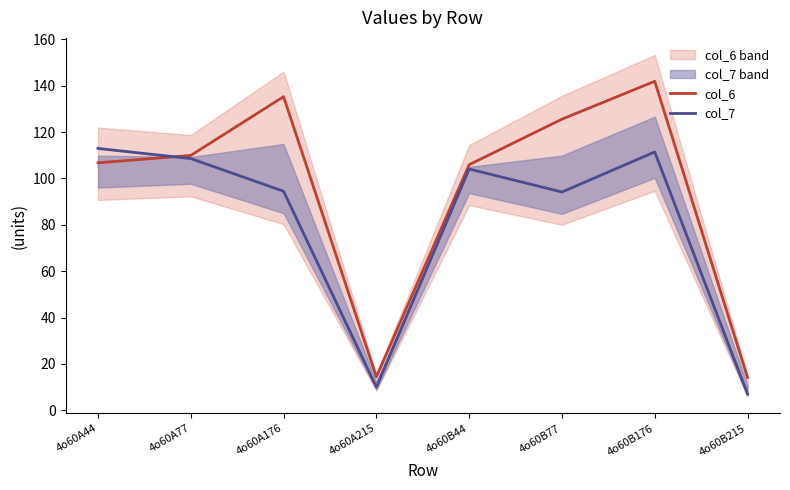

What are all the series names shown in the legend?

col_6, col_7